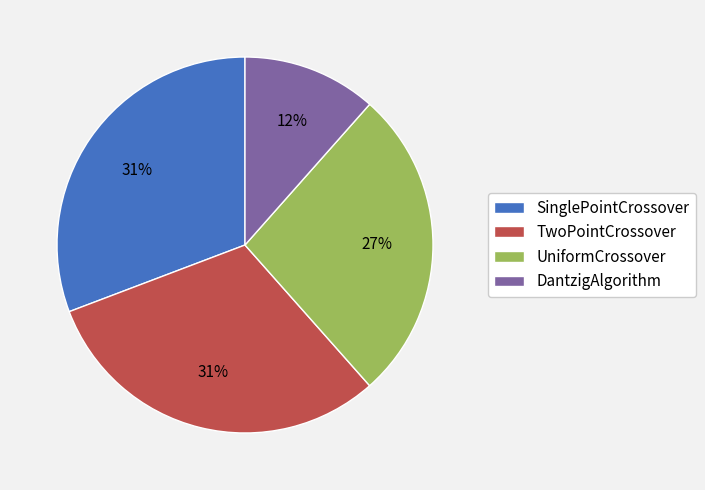

Is it true that UniformCrossover is 36% of the pie?

False